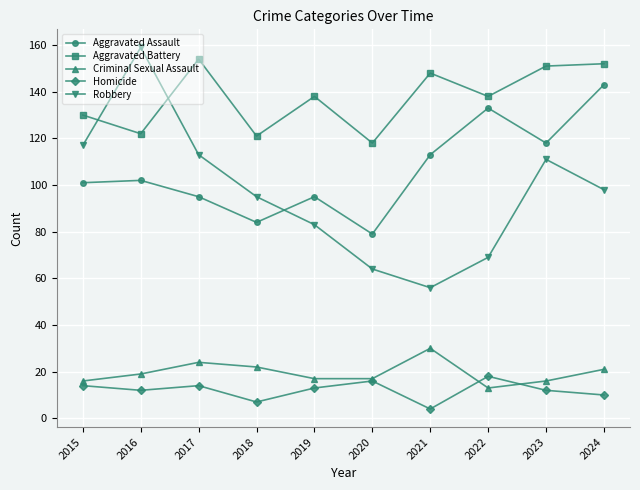

How many interior local peaks does the Robbery series have?

2